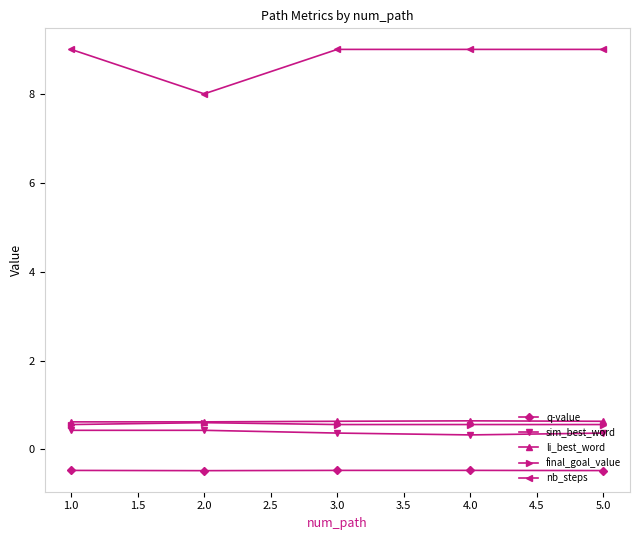

What is the greatest value displayed?

9.0